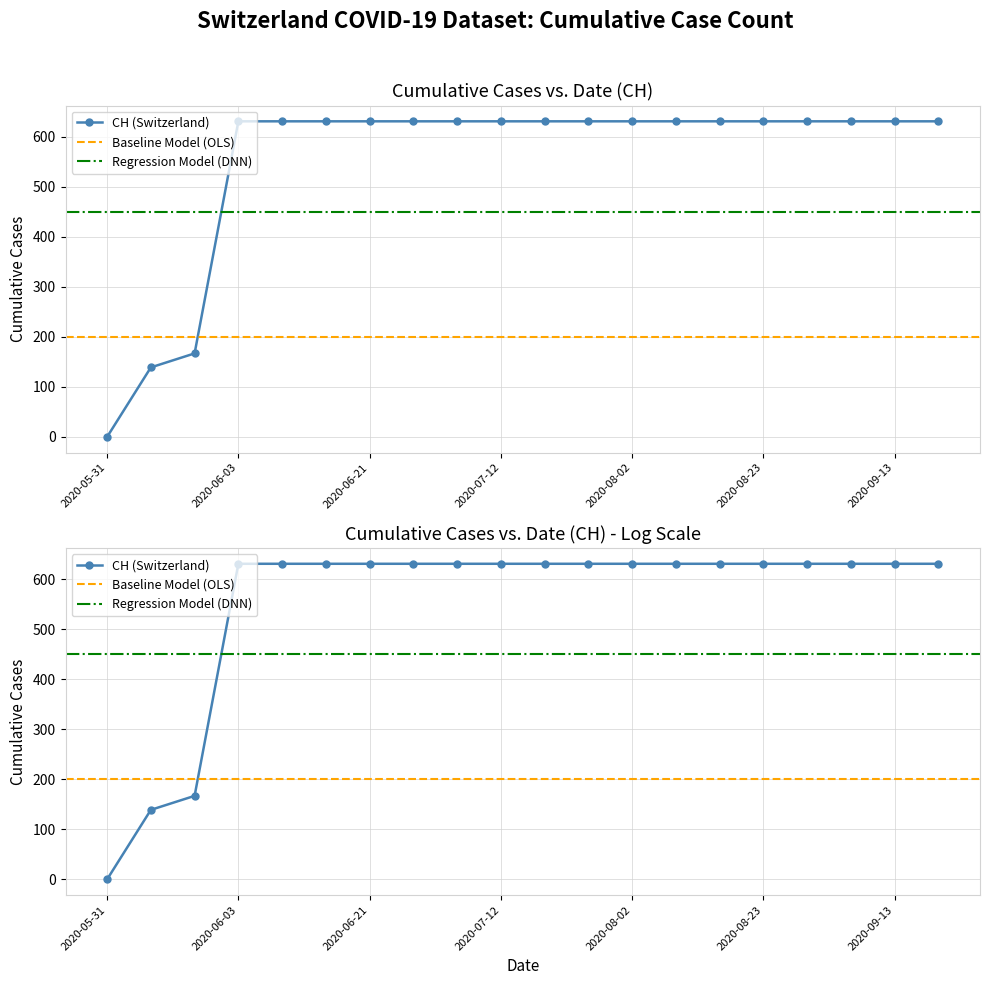

Is it true that the value at 2020-06-01 is 222?

False